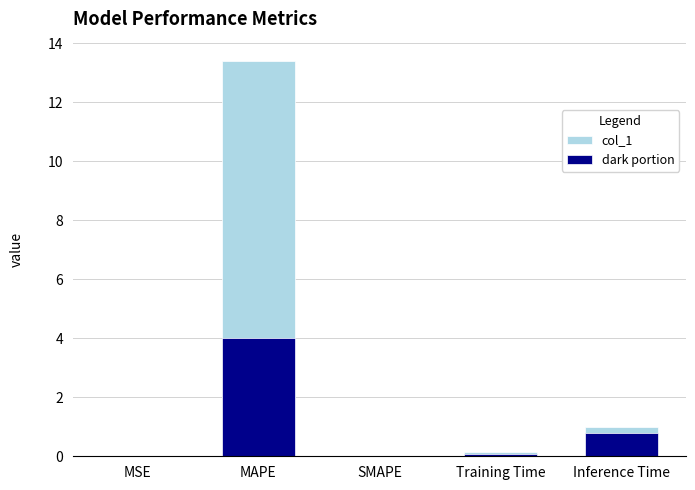

Reading left to right, extract all data points from this chart.

col_1: 0.0	13.4	0.0	0.1	1.0
dark portion: 0.0	4.0	0.0	0.1	0.8